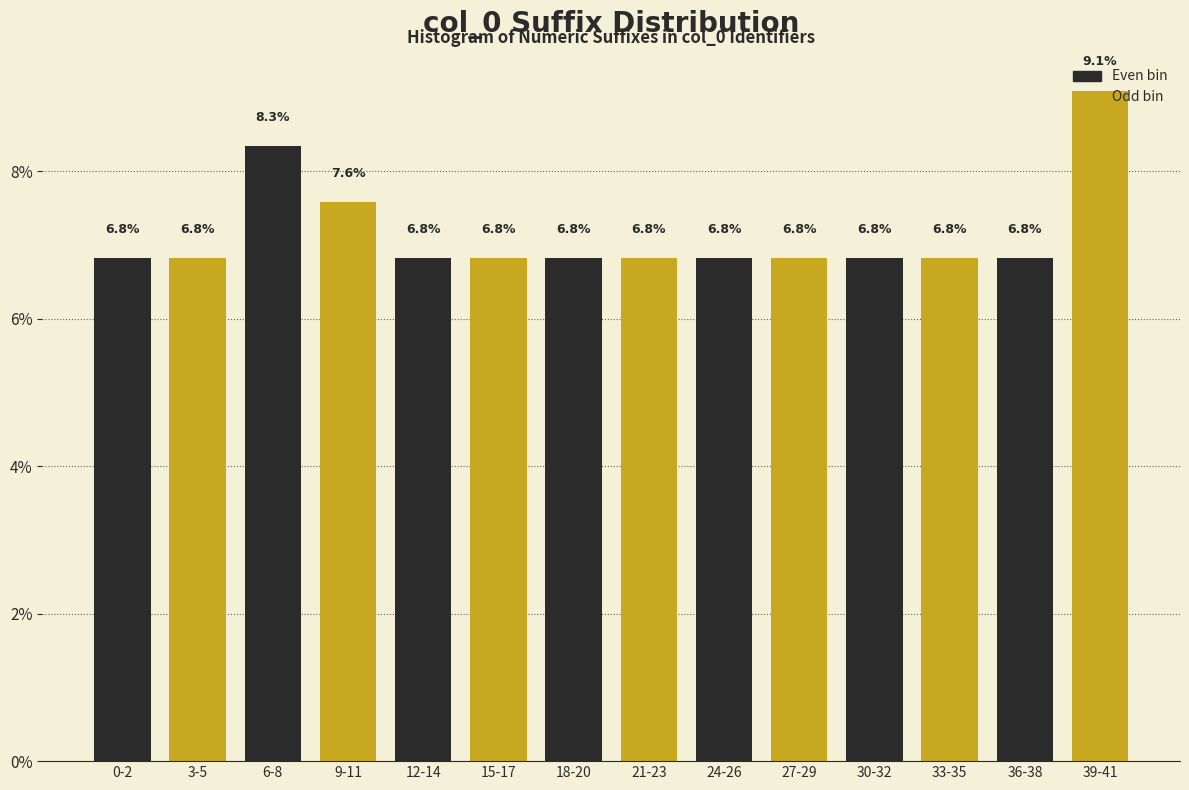

What is the greatest value displayed?

9.1